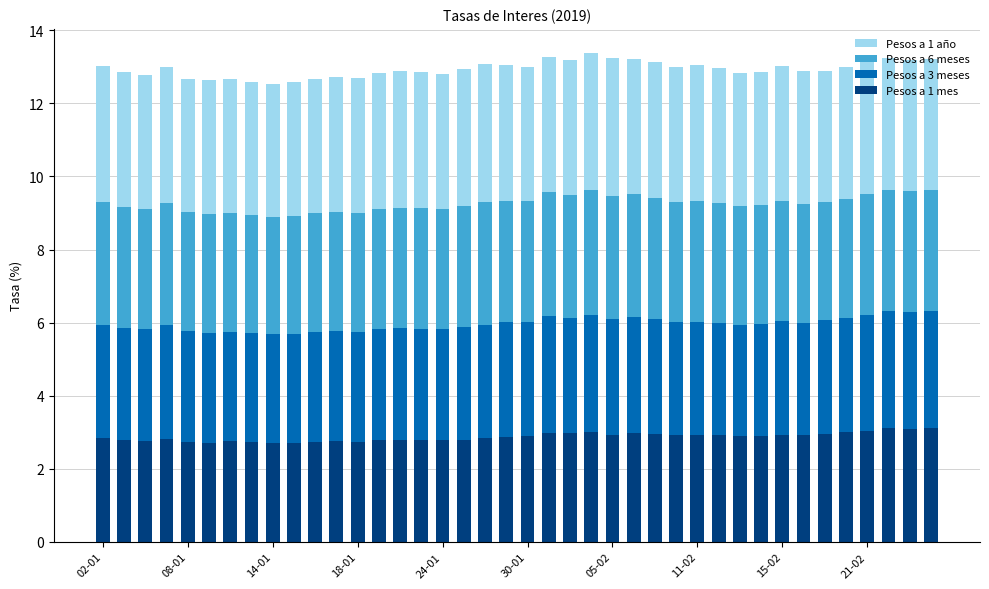

Are the bars grouped side by side (vs. stacked)?

No